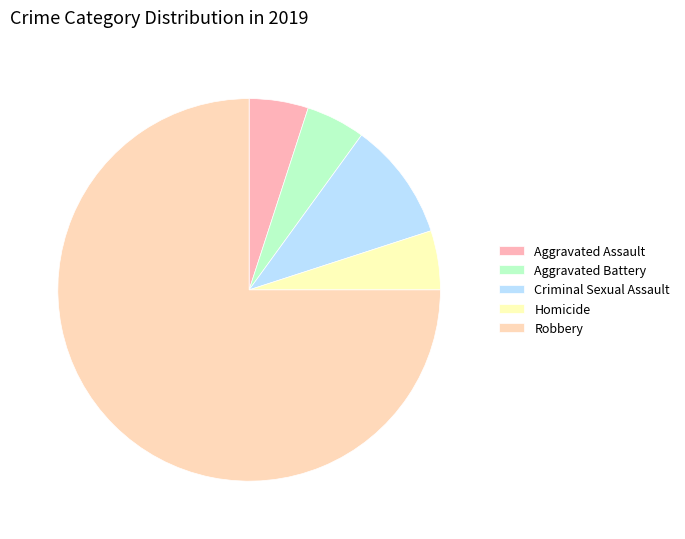

To the nearest percent, what is the difference between the largest and smallest slice percentages?

70%